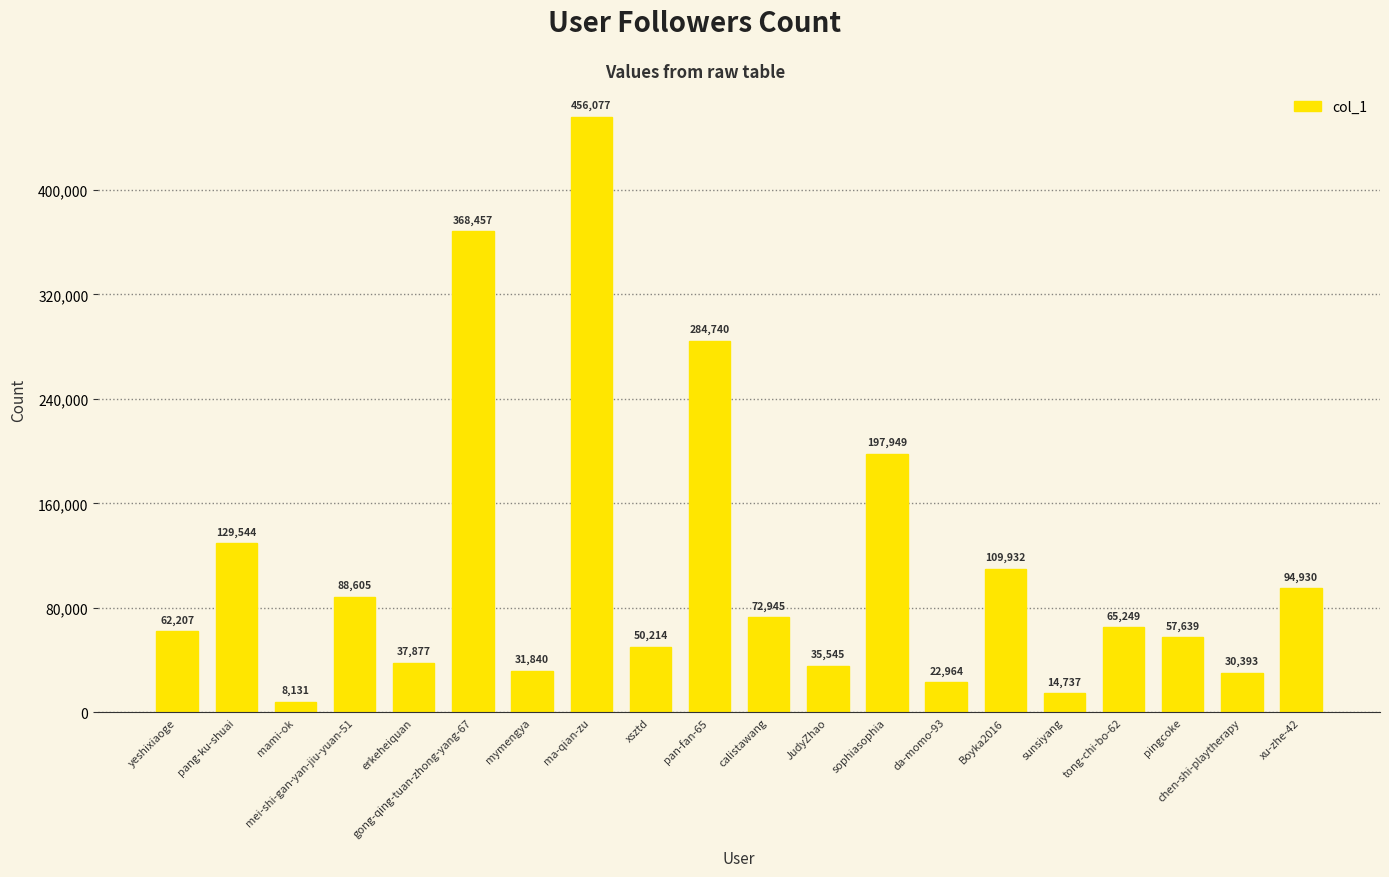

How many data points are less than 65249?

10